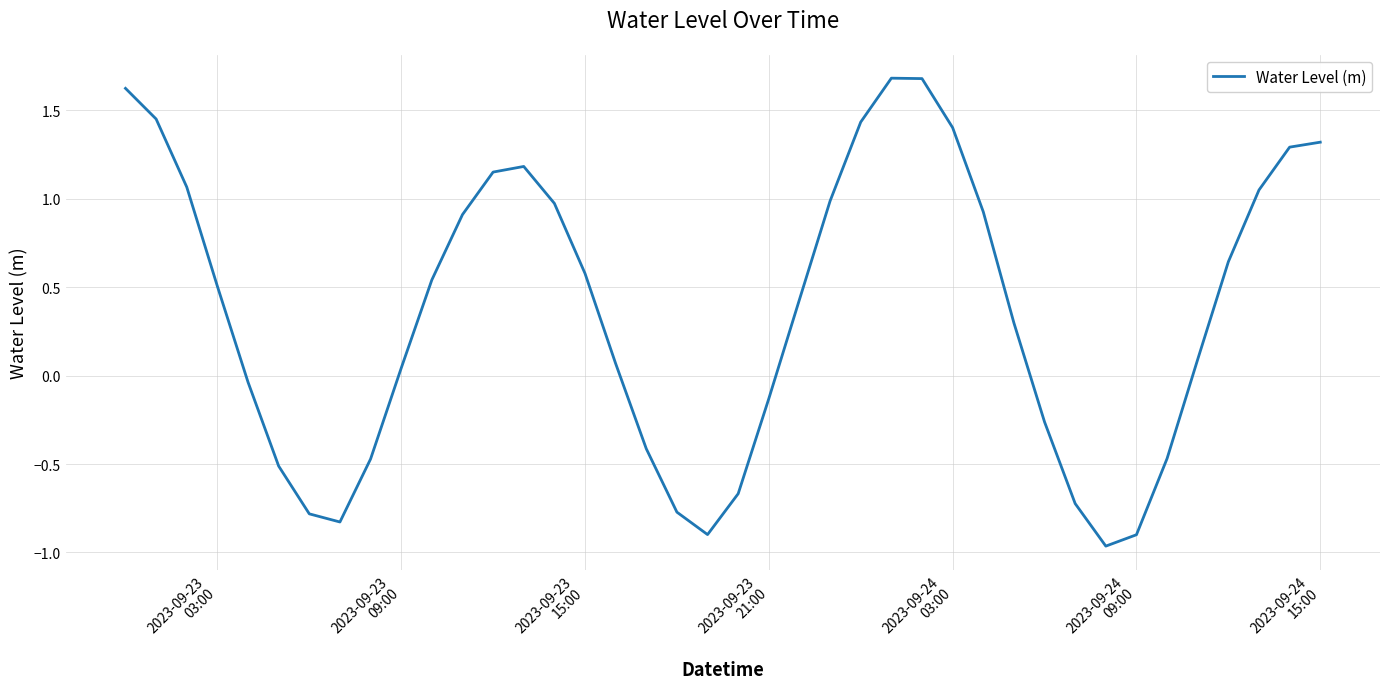

What is the difference between the second highest and second lowest values?

2.6